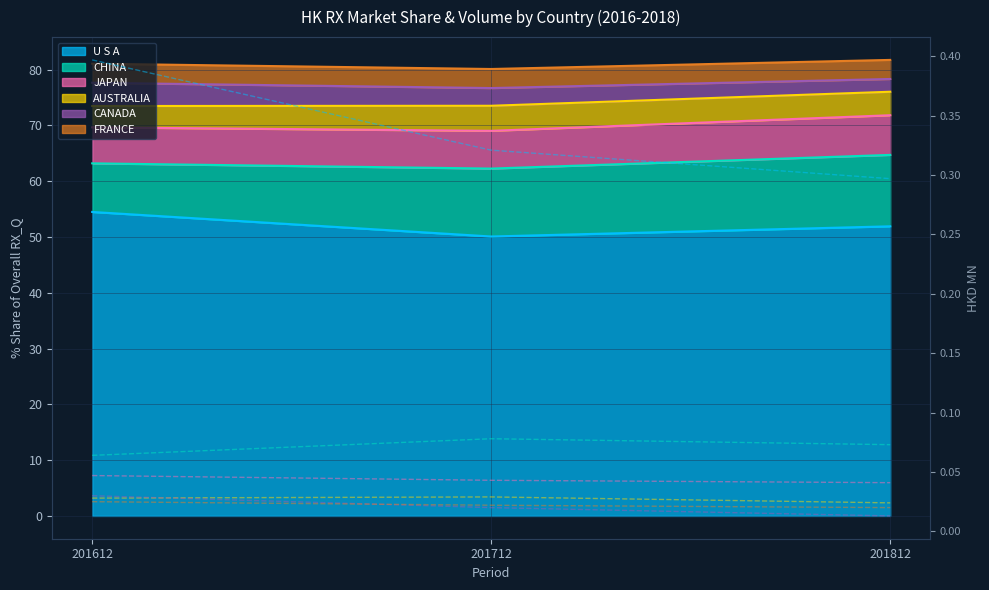

What is the spread (max minus min) of values at 201812?

0.3